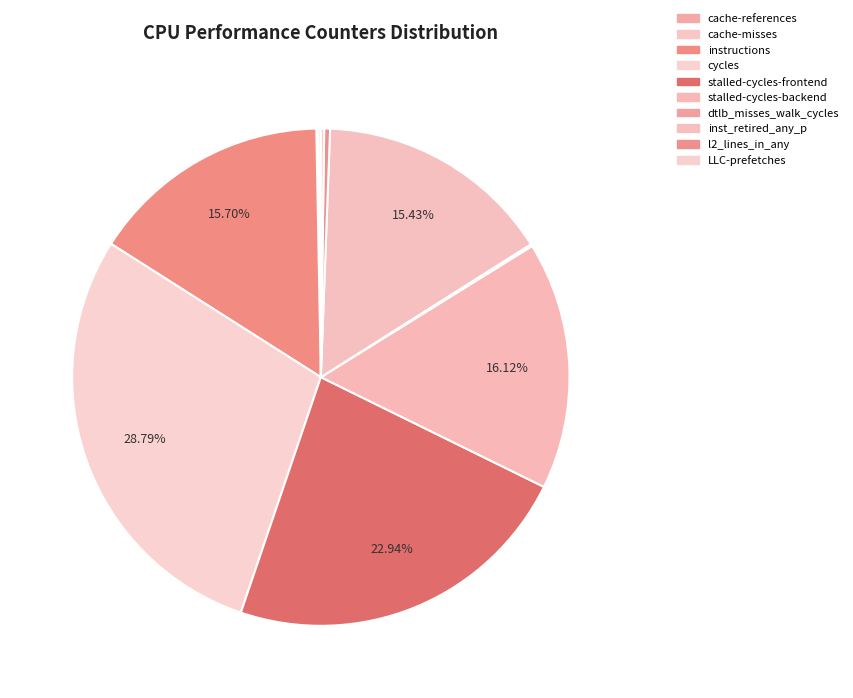

How many segments does this pie chart have?

10